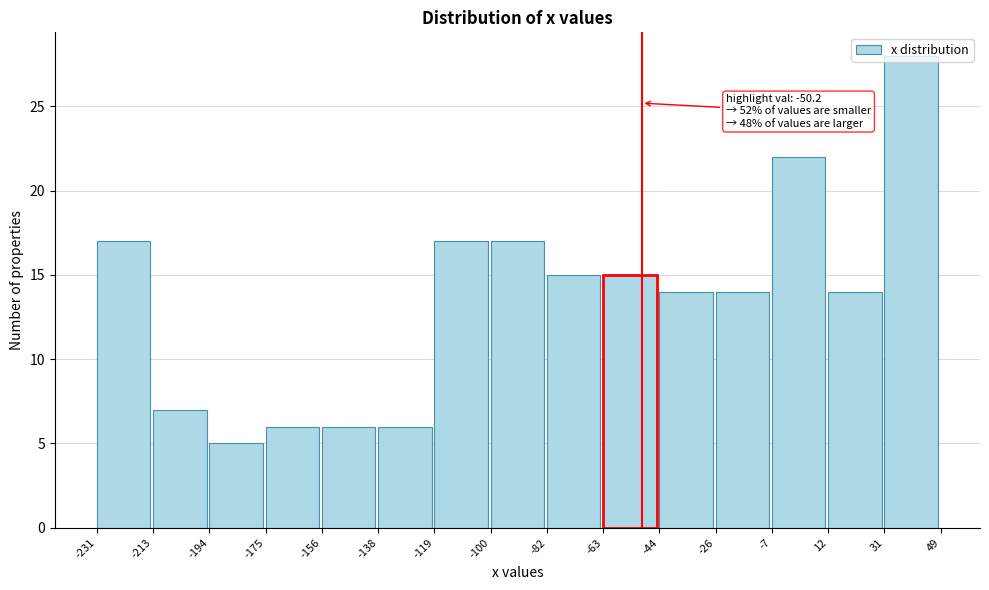

Over which range of the x-axis is the bar tallest?

31 to 49